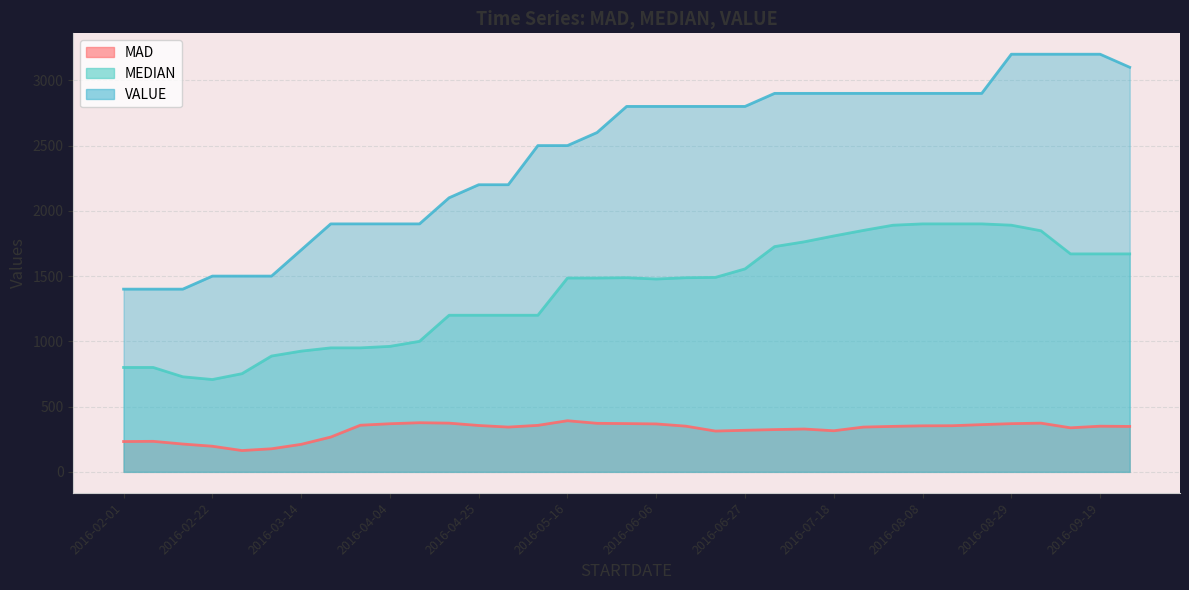

What is the minimum value shown in the chart?

163.4